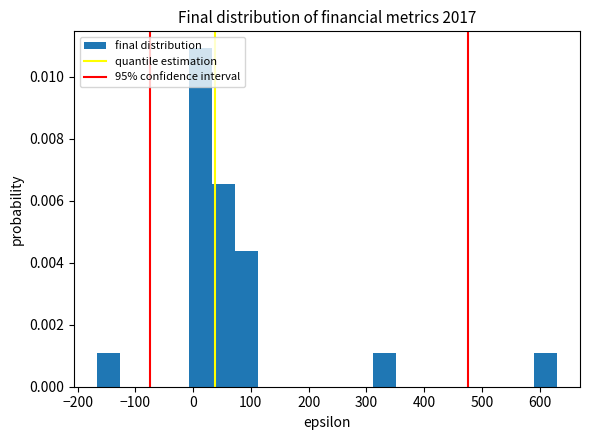

Read against the x-axis, roughly where is the centre of the tallest bar?

10